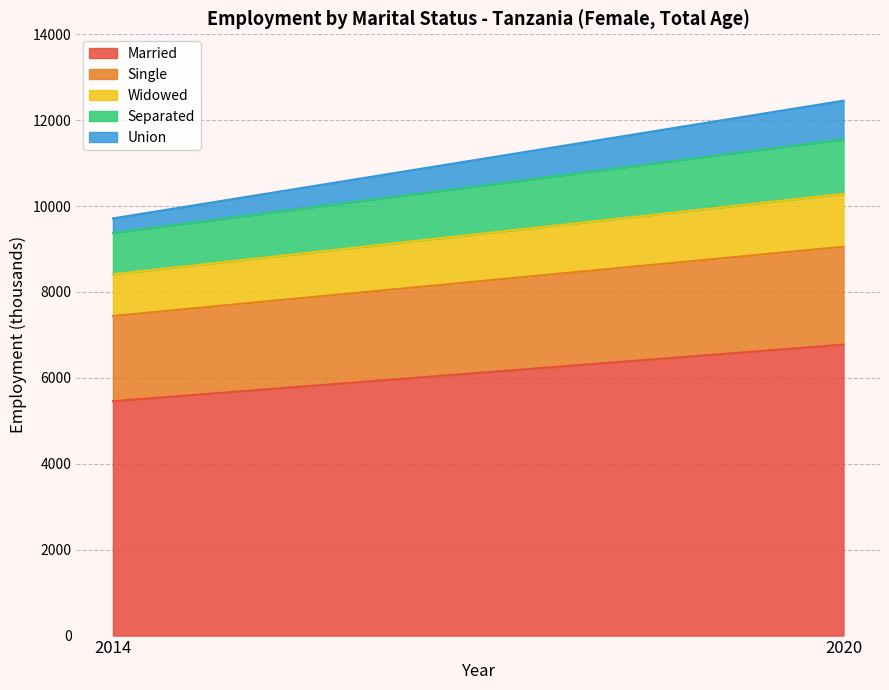

At which category is the sum across all series the highest?

2020